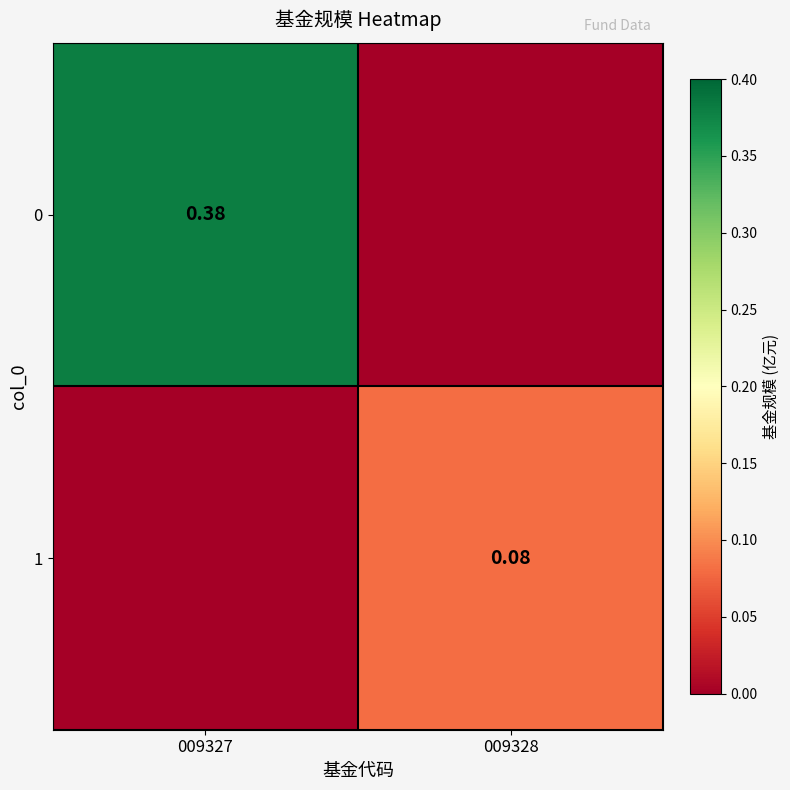

True or false: 0 has a value of 0.5 at 009327.

False